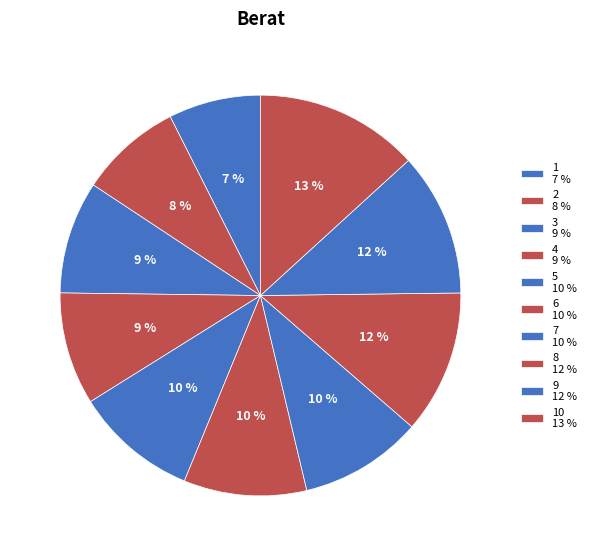

Is there any slice that represents more than half of the pie?

No